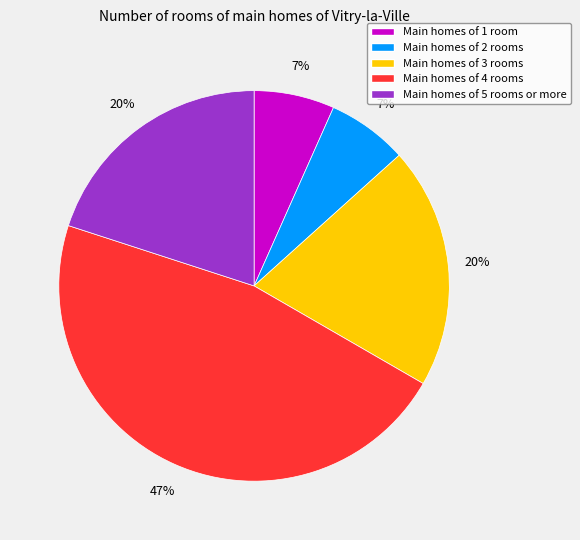

To the nearest percent, what is the difference between the largest and smallest slice percentages?

40%